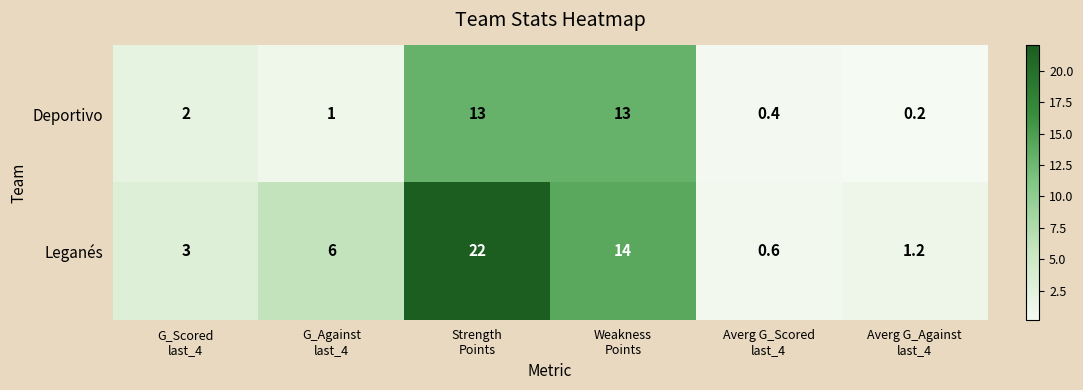

At how many categories does at least one series exceed 12?

2